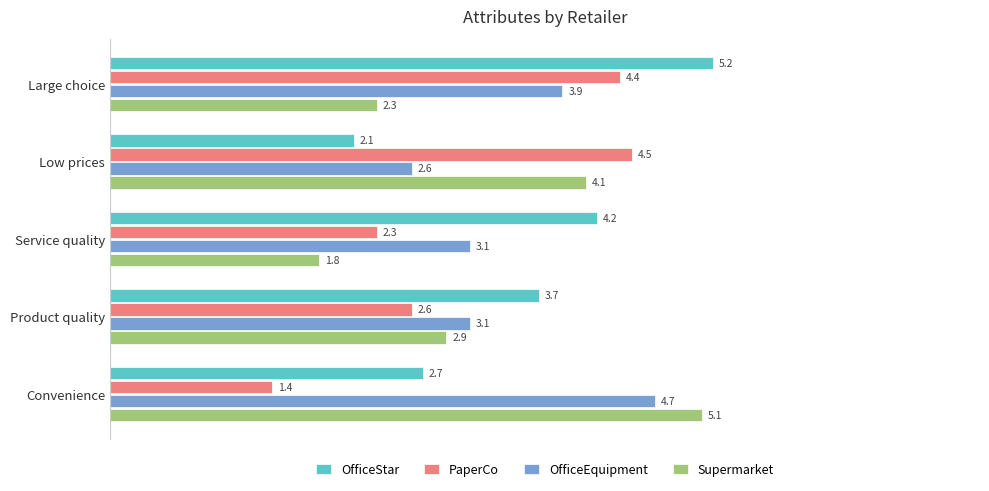

What is the difference between the highest and lowest values at Low prices?

2.4